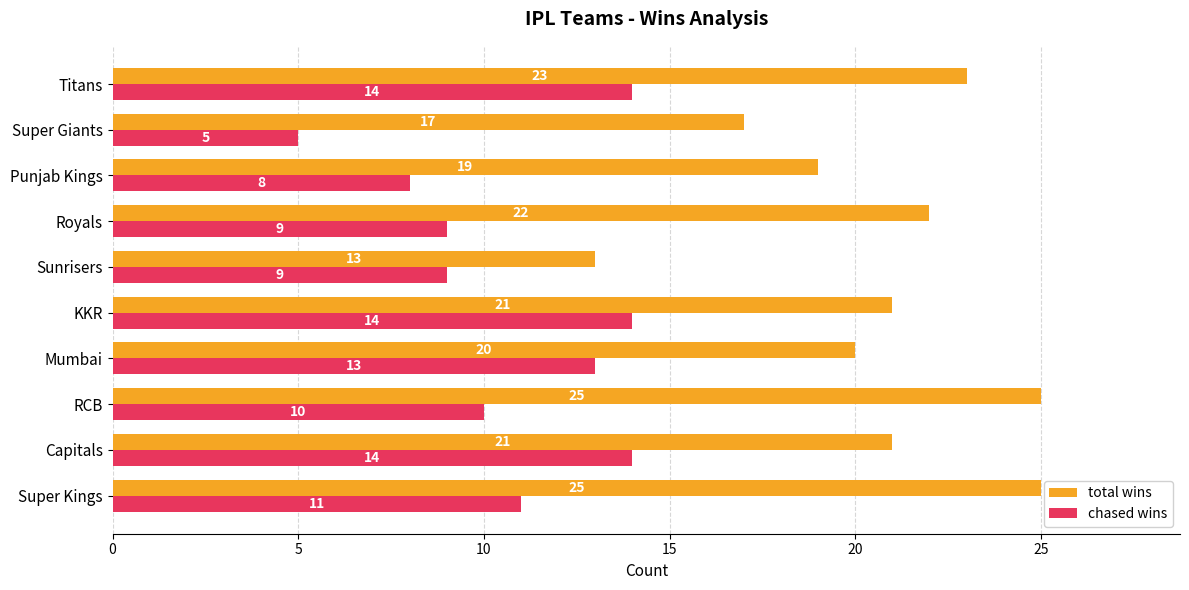

At which category is the sum across all series the highest?

Titans